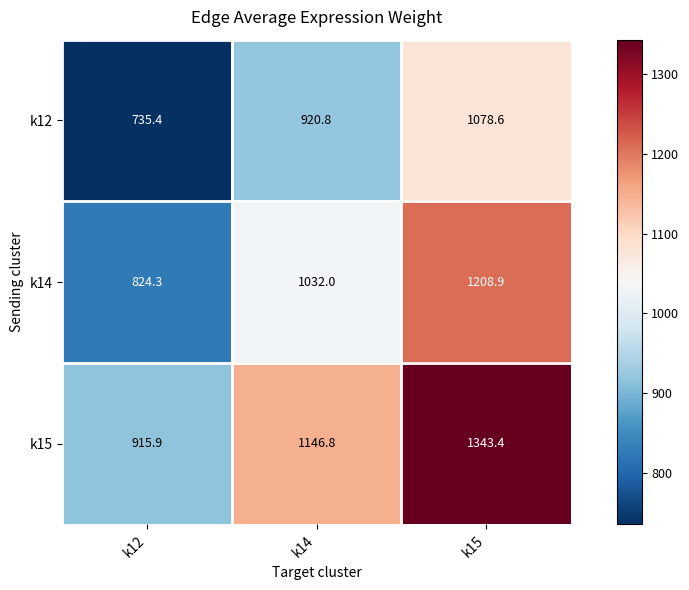

The k15 series shows 345.1 at k12. True or false?

False